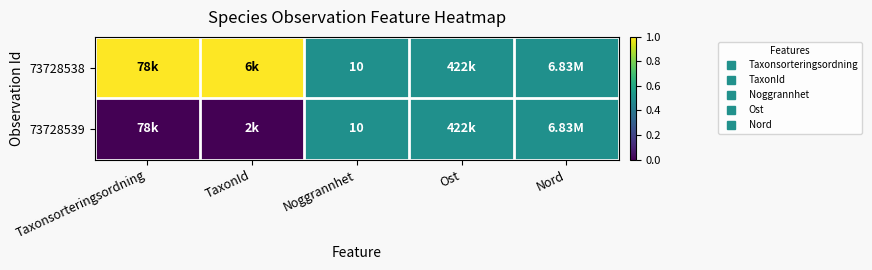

Is it true that 73728538 equals 1.3 at Taxonsorteringsordning?

False